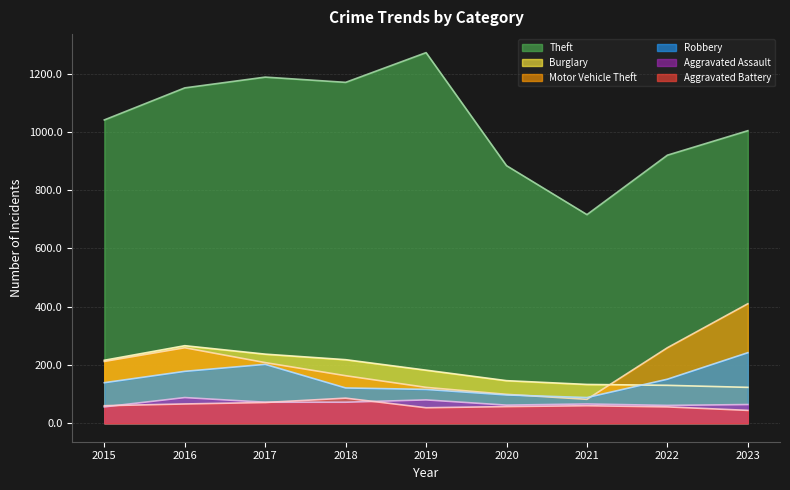

Where does the Robbery series first go above 139?

2016